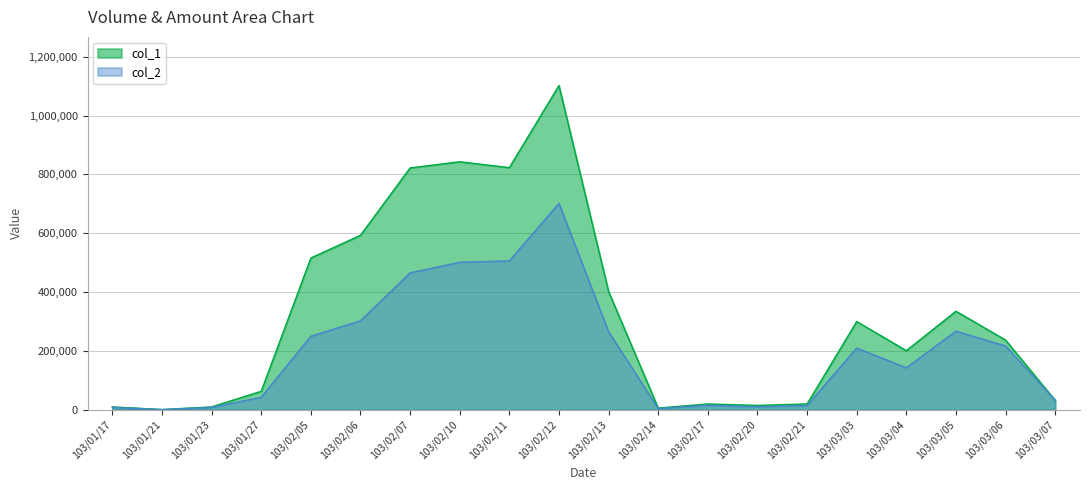

In col_2, how many points are lower than both neighbors (excluding endpoints)?

4